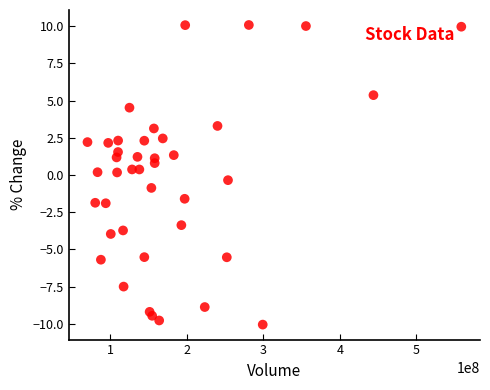

What is the range of Y values (max minus min)?

20.1